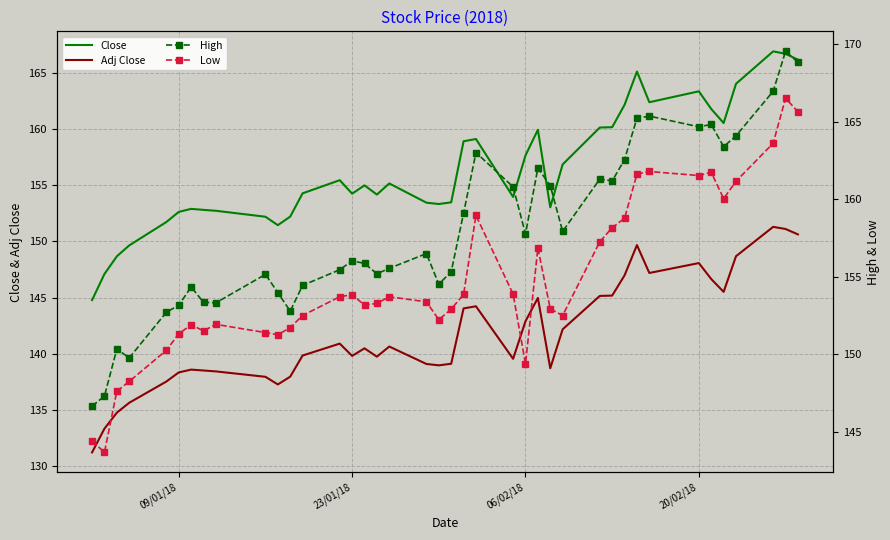

How many distinct data groups are displayed?

4